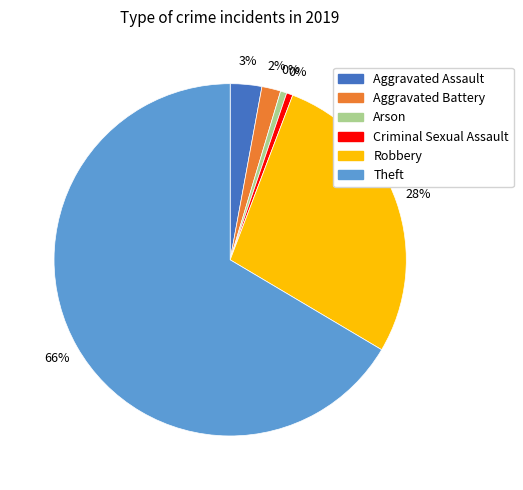

Is Arson the majority of the pie?

No